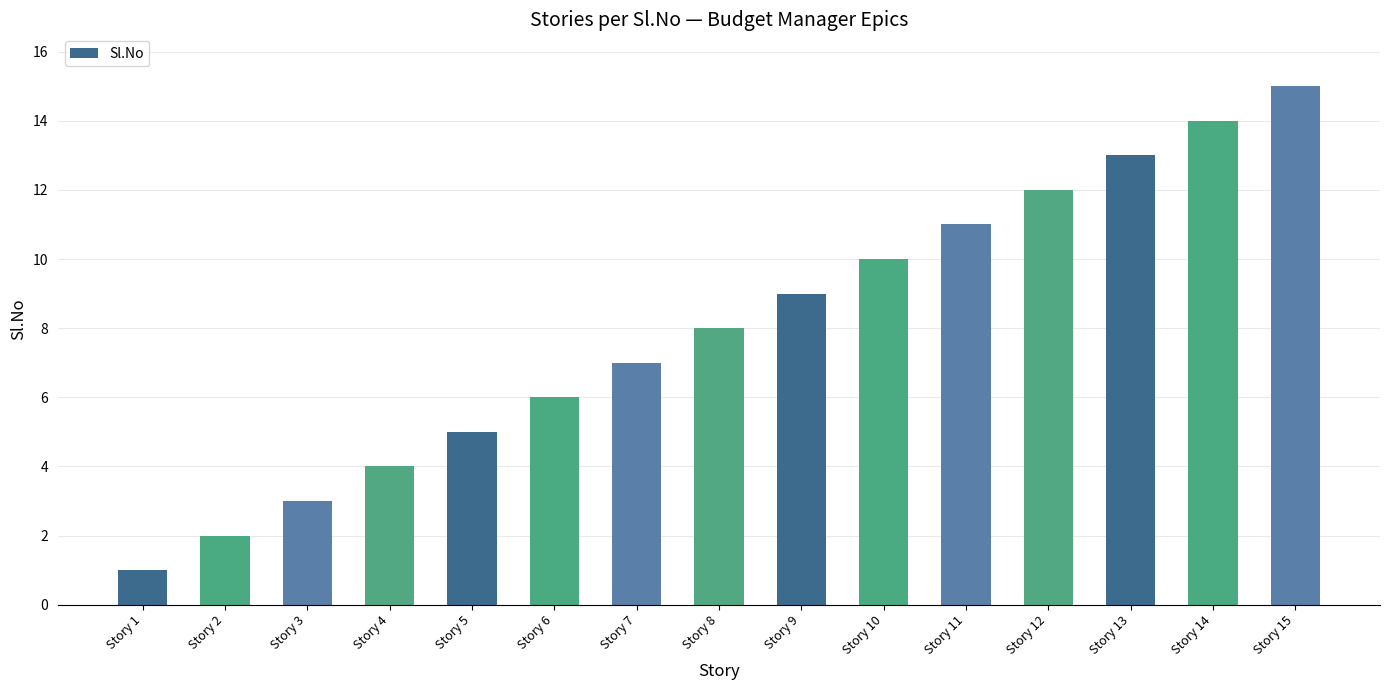

Are the bars grouped side by side (vs. stacked)?

No